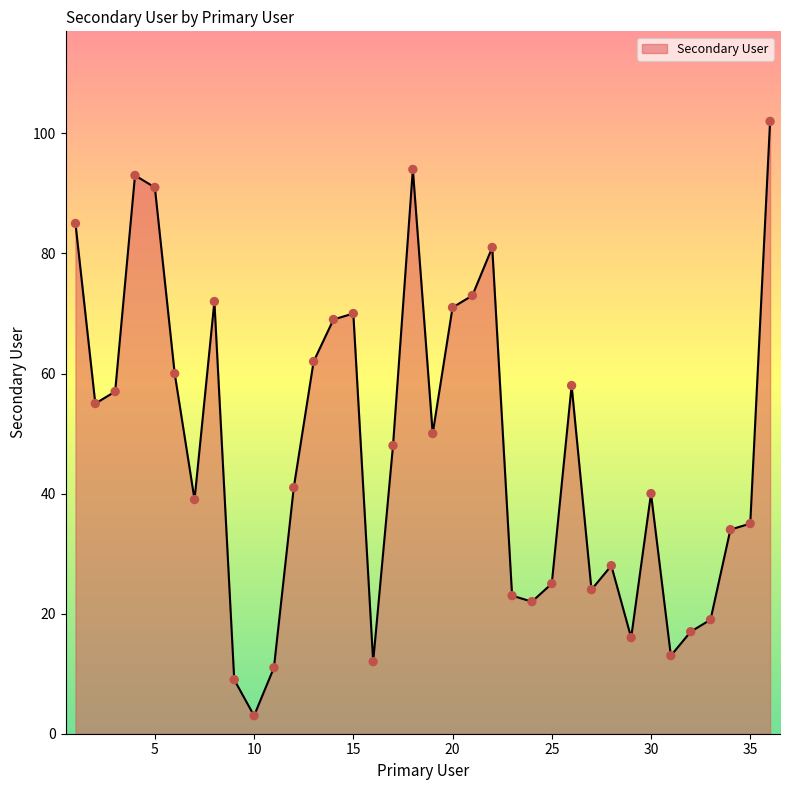

What is the smallest value displayed?

3